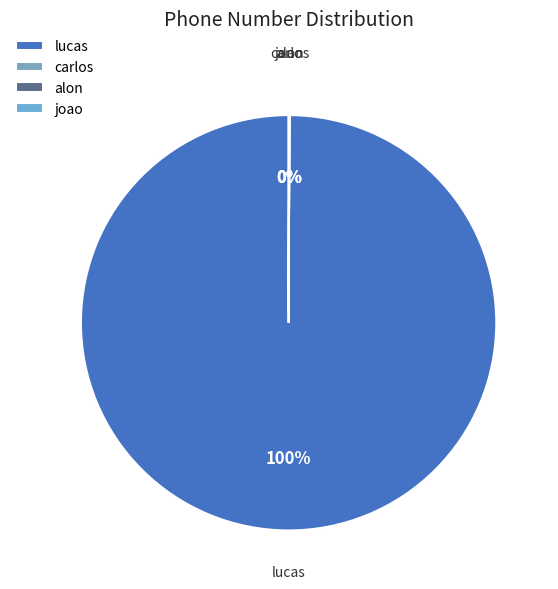

Which slice is the largest?

lucas